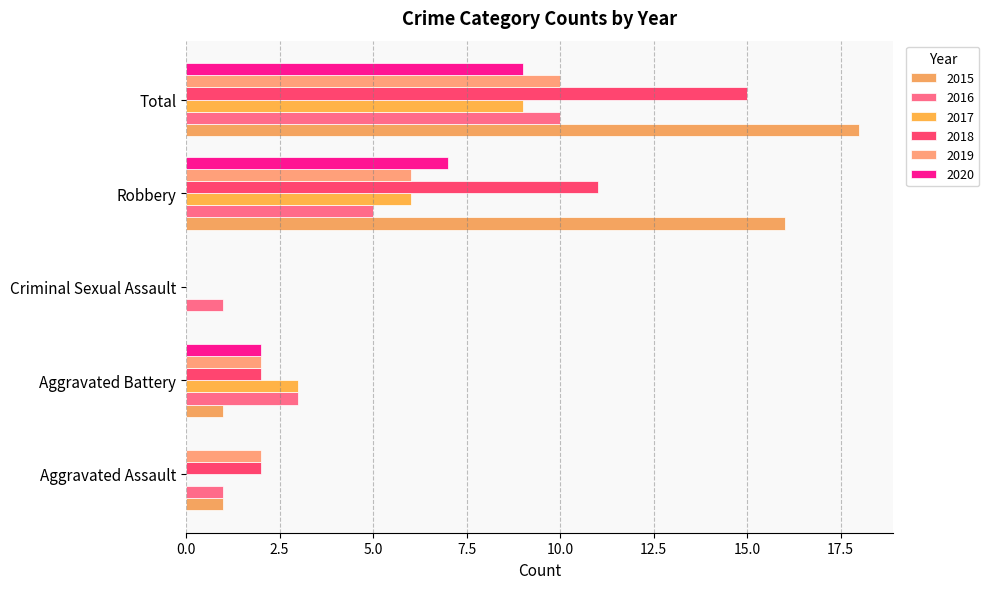

Which series changed the most between Aggravated Battery and Criminal Sexual Assault?

2017